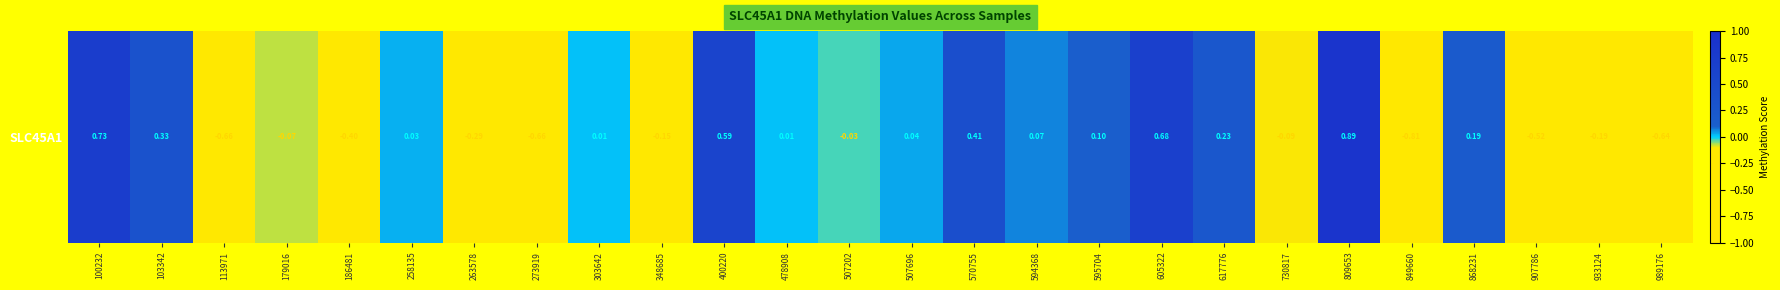

How many negative values are there?

12